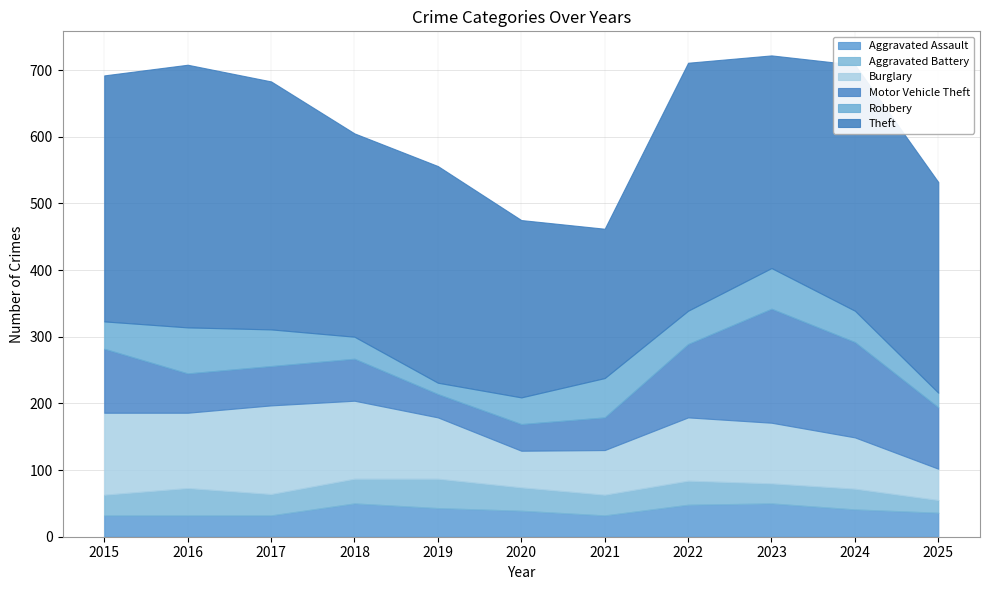

The Aggravated Assault series shows 15 at 2019. True or false?

False